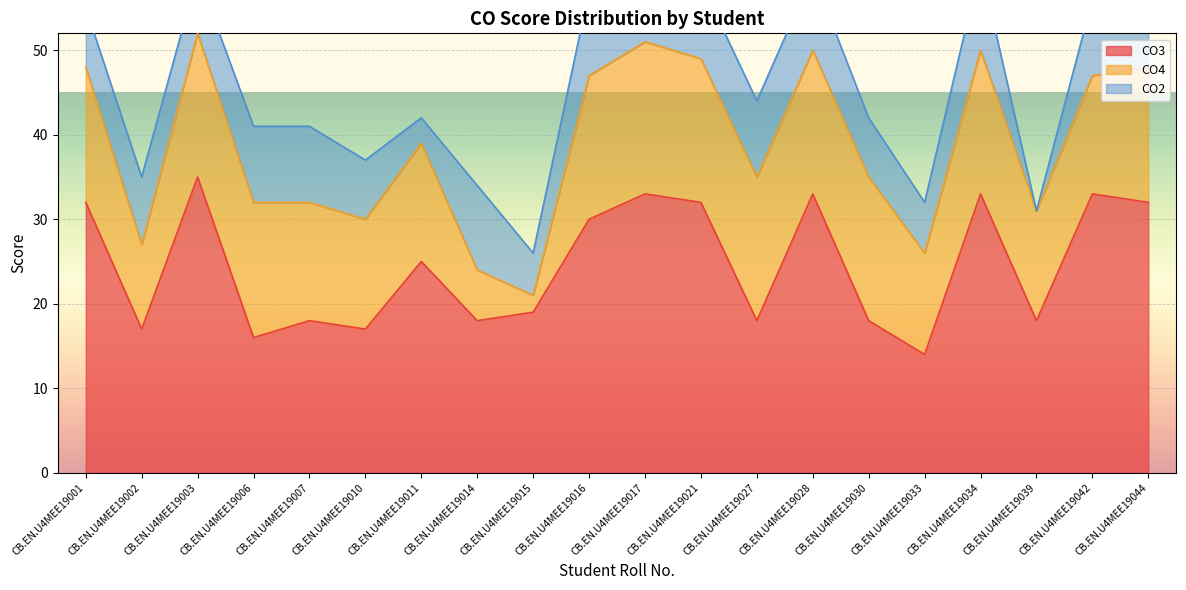

Rank the series at CB.EN.U4MEE19030 from highest to lowest value.

CO3, CO4, CO2